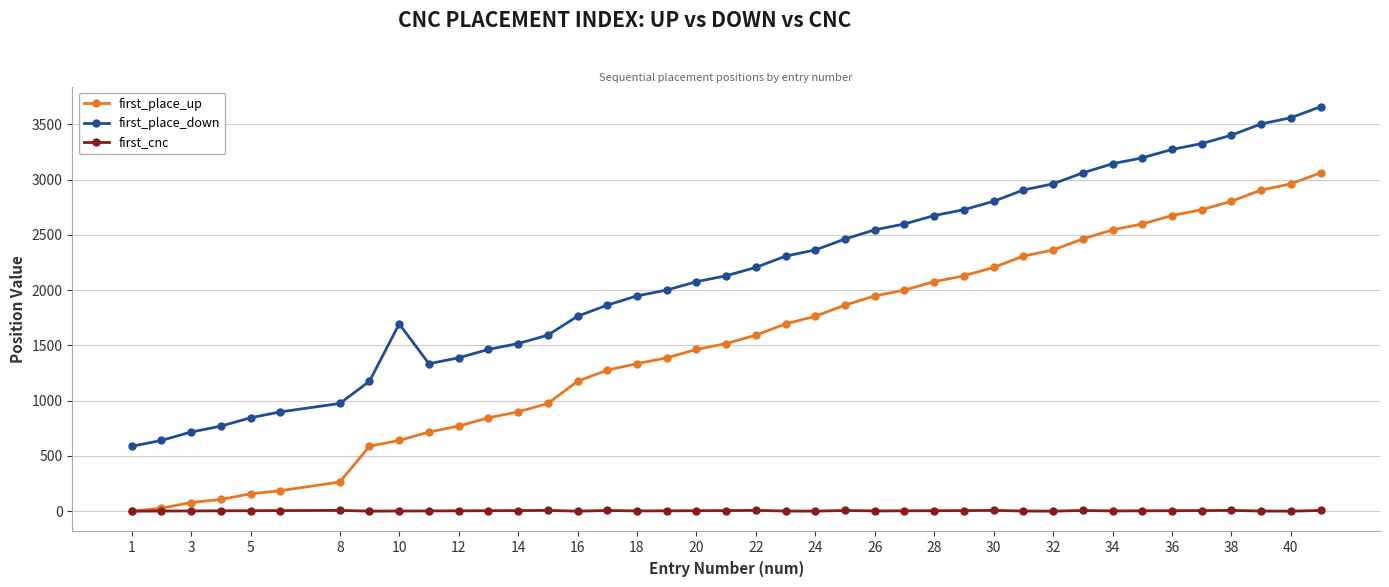

How many first_cnc values are between 2 and 6?

25